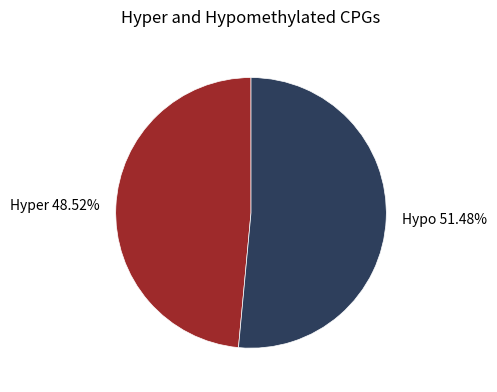

Which category accounts for the majority?

Hypo 51.48%